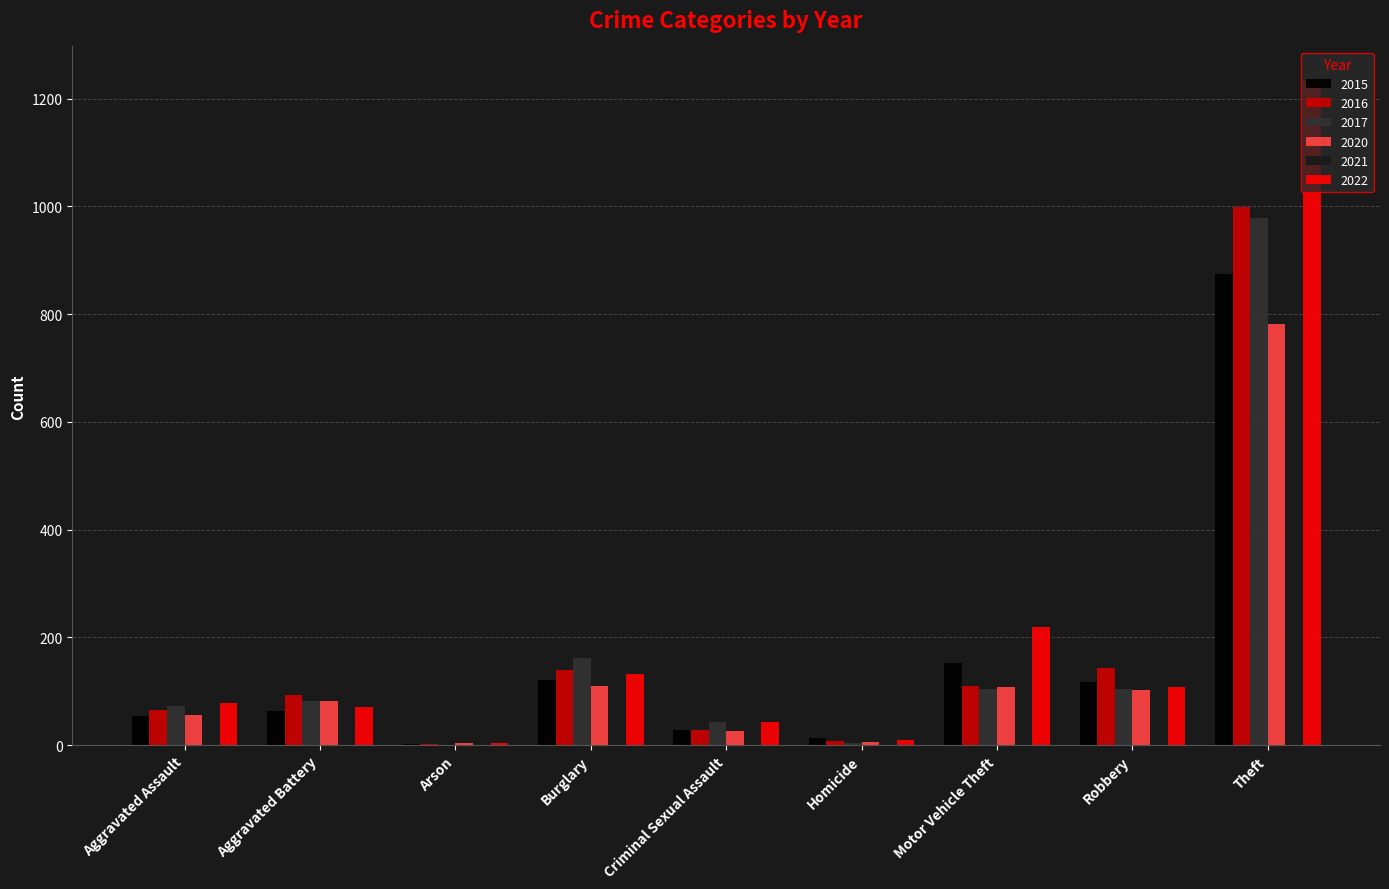

Which series has the largest total across all categories?

2022